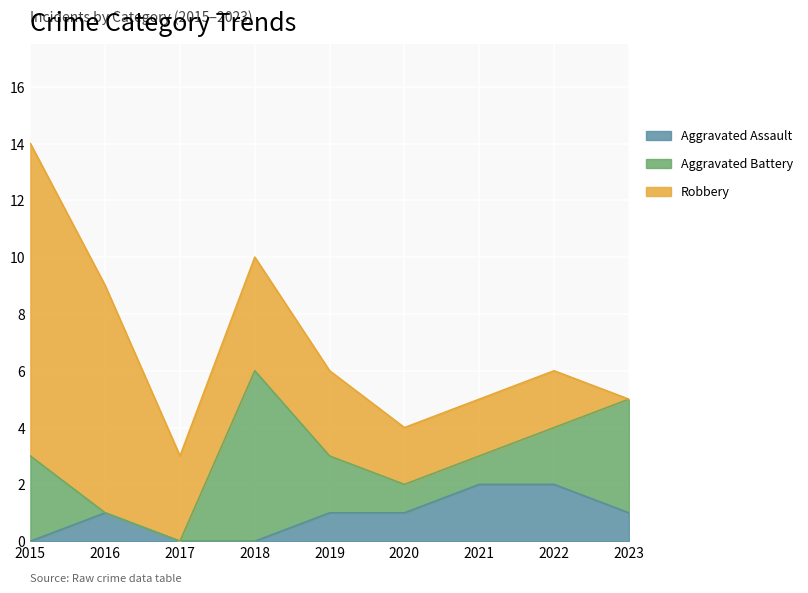

Is the value of Robbery at 2021 greater than the value of Aggravated Battery at 2018?

No